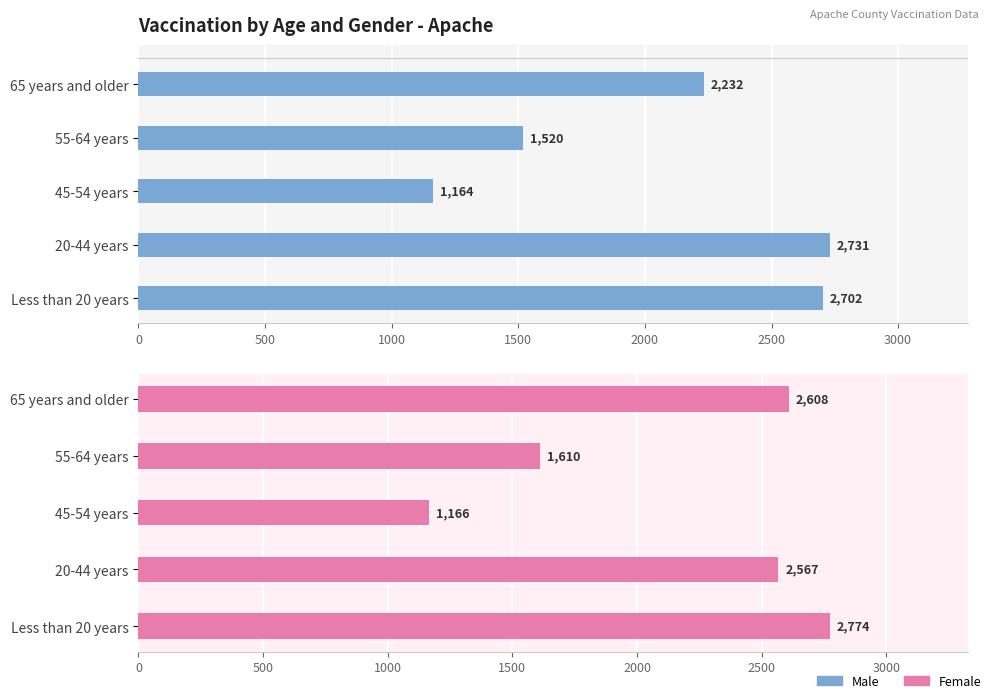

What are all the series names shown in the legend?

Male, Female